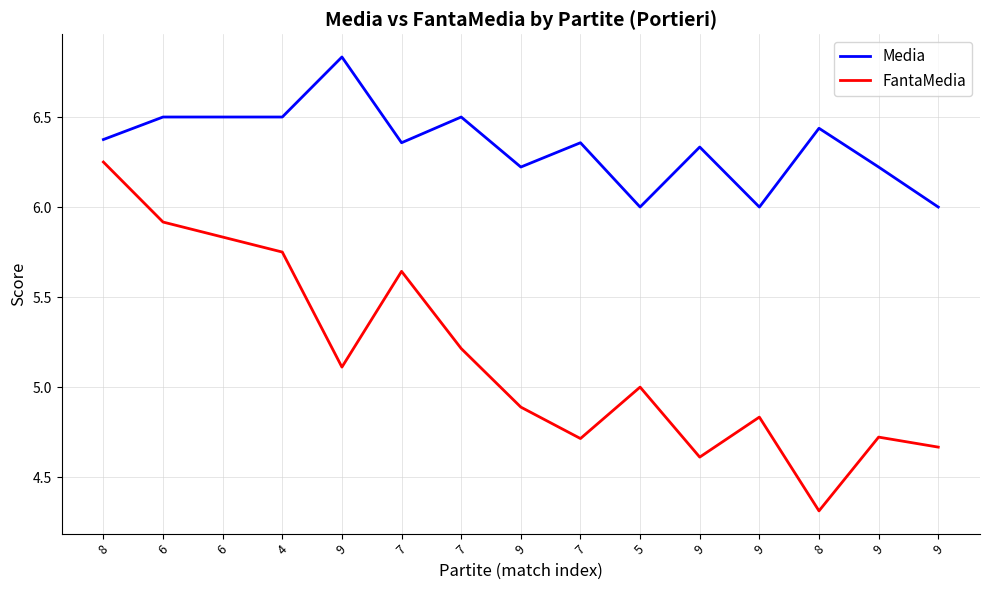

True or false: Media and FantaMedia cross at least once.

False